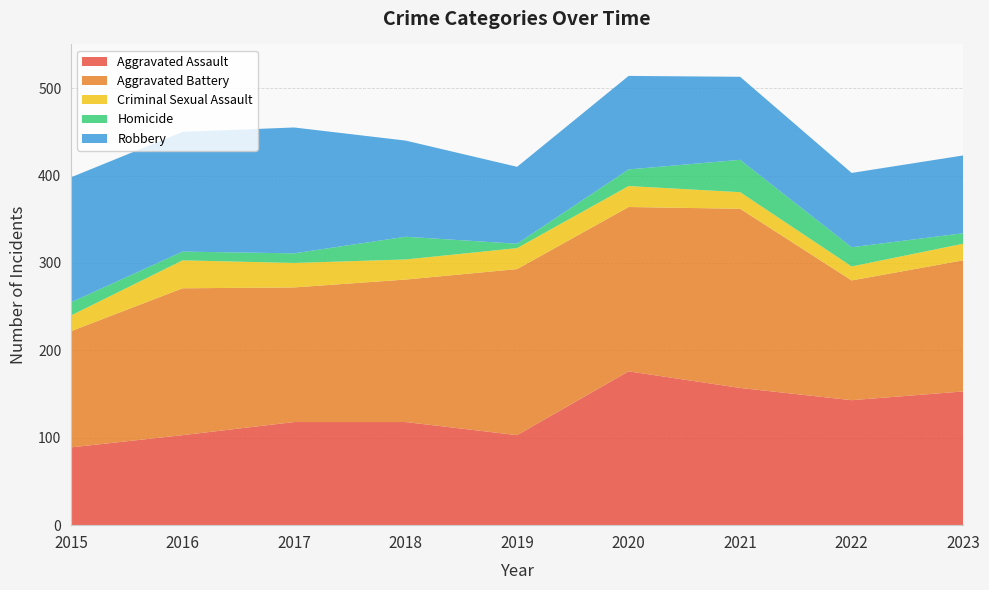

Reading right to left, extract all data points from this chart.

Aggravated Assault: 2023=153	2022=143	2021=157	2020=176	2019=103	2018=118	2017=118	2016=103	2015=89
Aggravated Battery: 2023=150	2022=137	2021=205	2020=188	2019=190	2018=163	2017=154	2016=168	2015=133
Criminal Sexual Assault: 2023=19	2022=16	2021=19	2020=24	2019=24	2018=23	2017=28	2016=32	2015=18
Homicide: 2023=12	2022=22	2021=37	2020=19	2019=5	2018=26	2017=11	2016=10	2015=15
Robbery: 2023=89	2022=85	2021=95	2020=107	2019=88	2018=110	2017=144	2016=137	2015=143